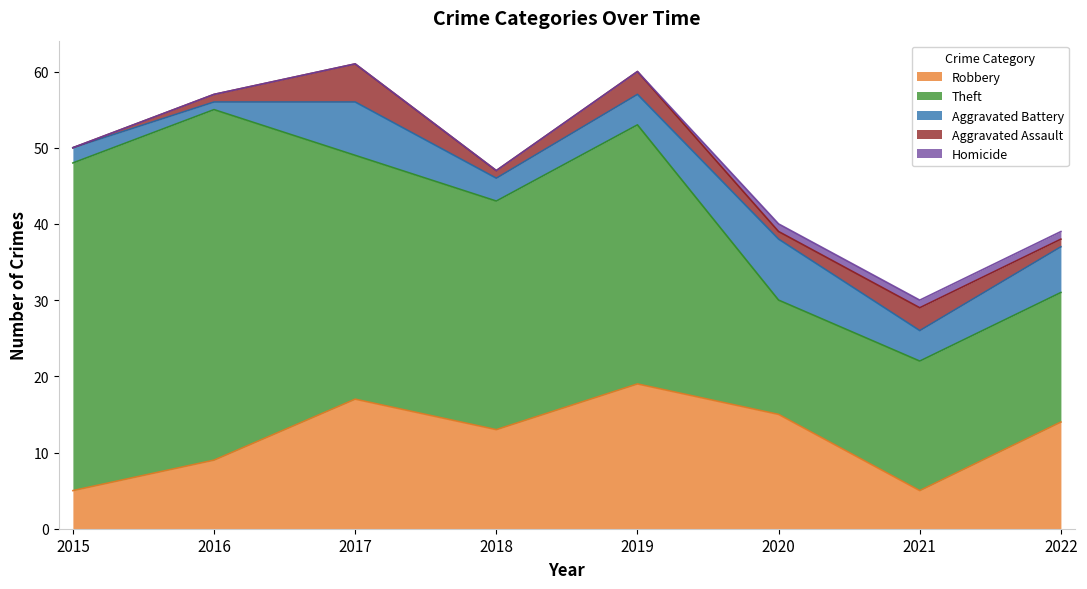

At which category is the sum across all series the highest?

2017